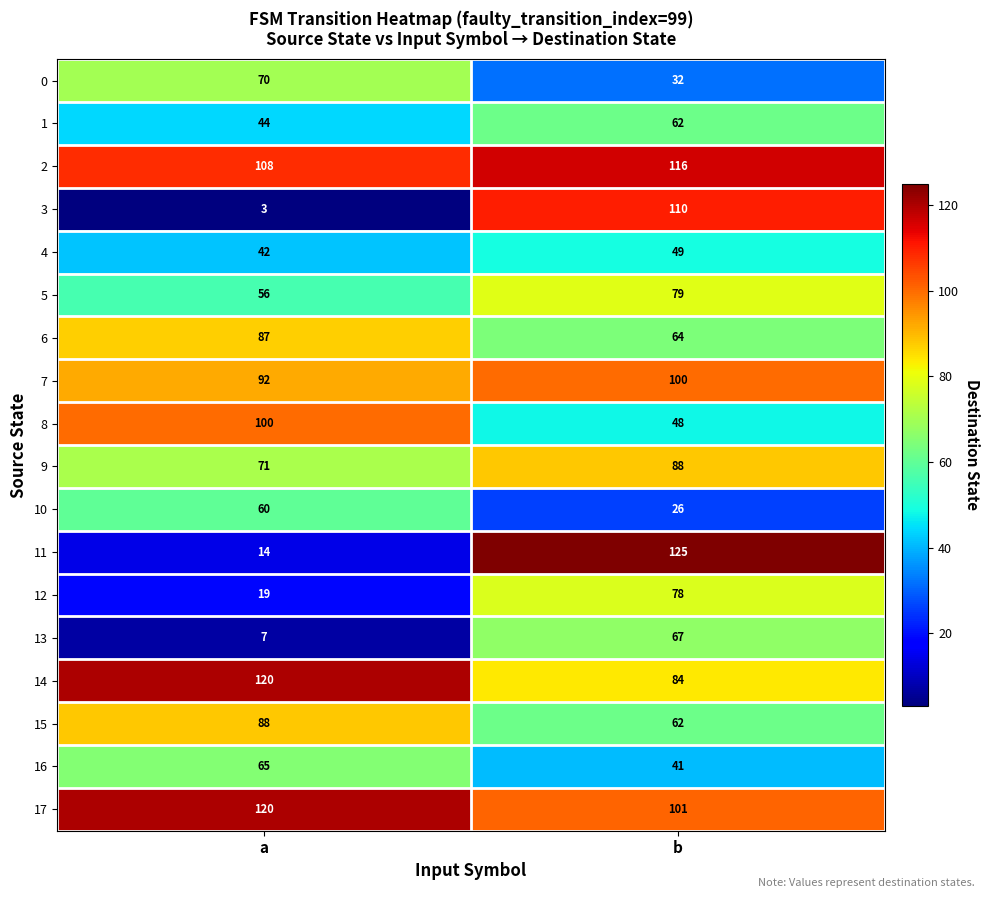

What is the sum of all 13 values?

74